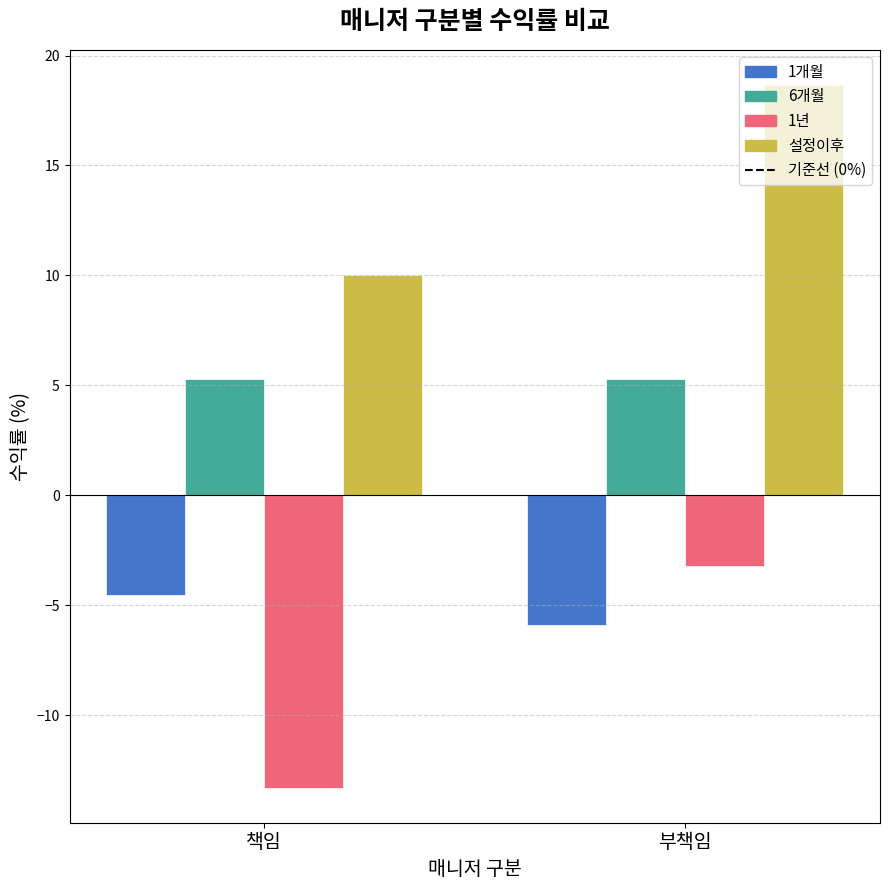

Which series has the largest total across all categories?

설정이후